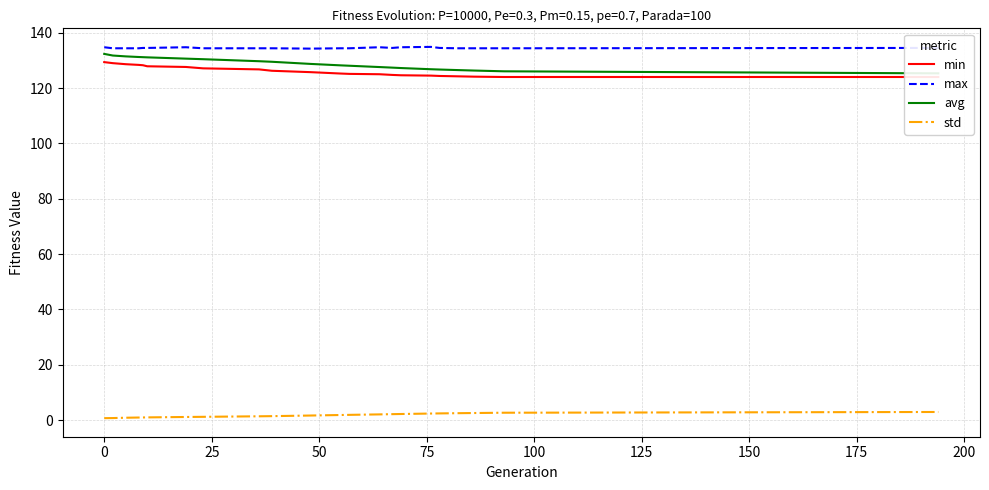

What is the highest value of the std series?

3.0